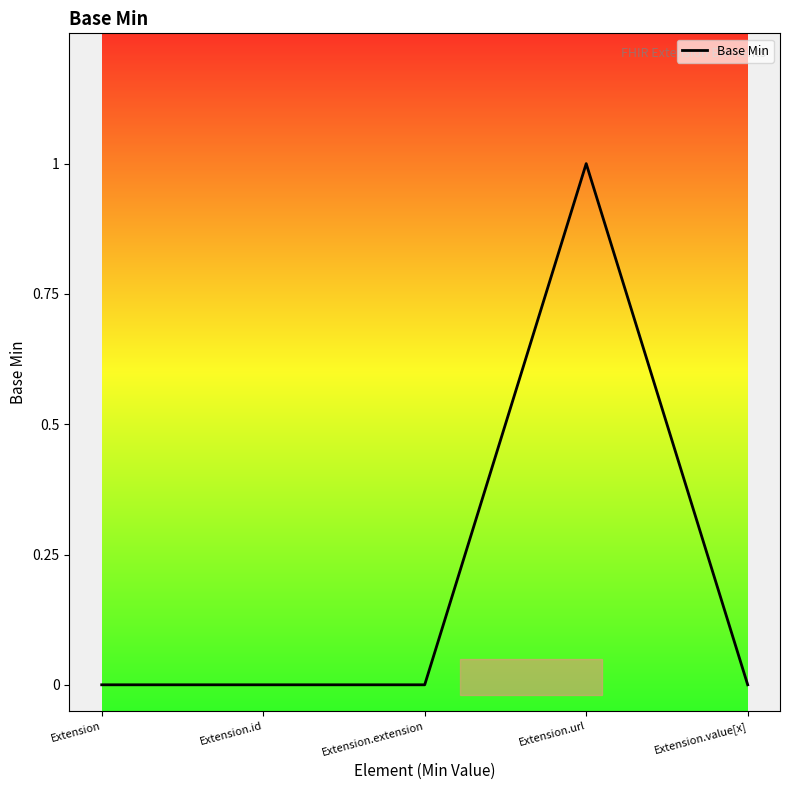

How many values are between 0 and 1?

5